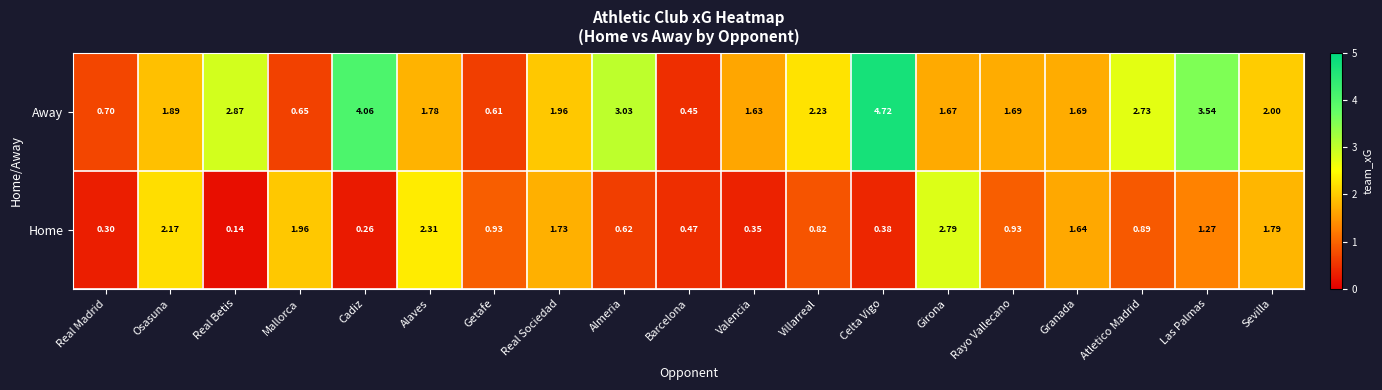

Which category has the lowest value in the Home series?

Real Betis